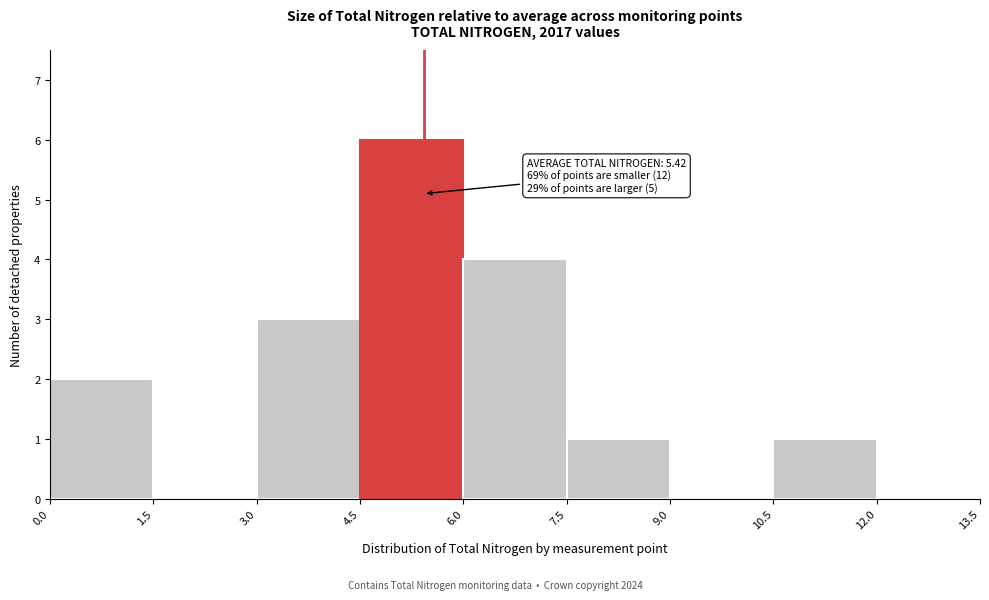

Which range on the x-axis has the tallest bar?

4.5 to 6.0